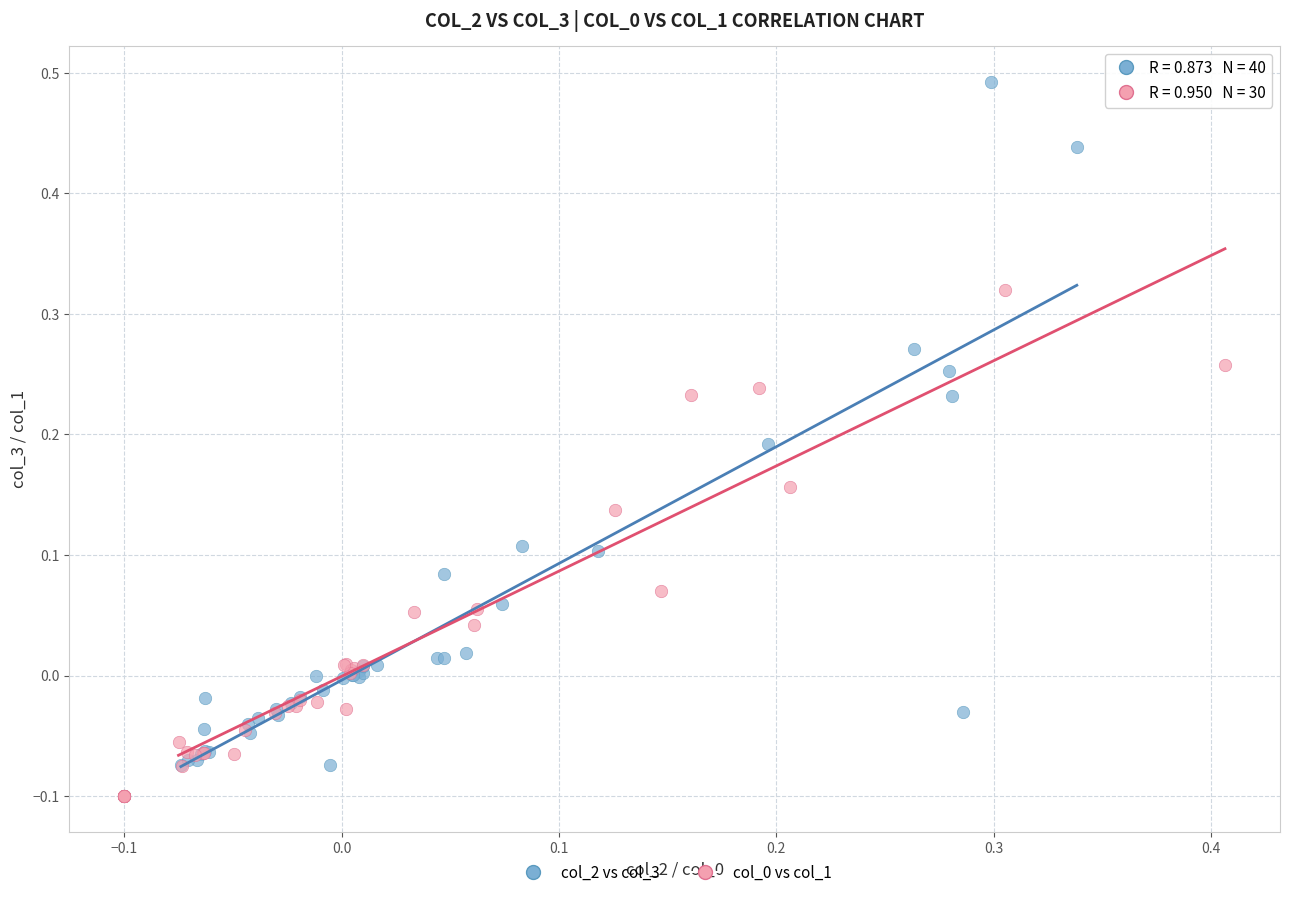

Which series contains the highest Y value?

col_2 vs col_3